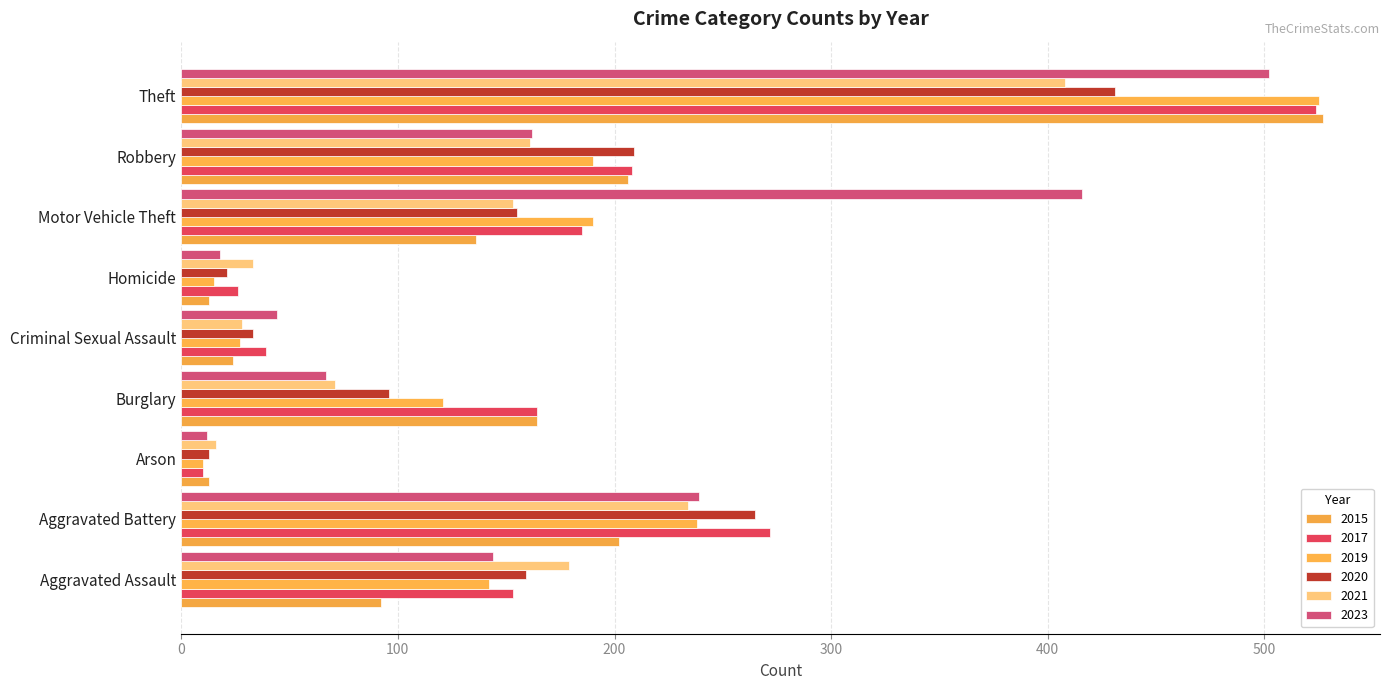

Rank the series by their maximum value, from lowest to highest.

2021, 2020, 2023, 2017, 2019, 2015